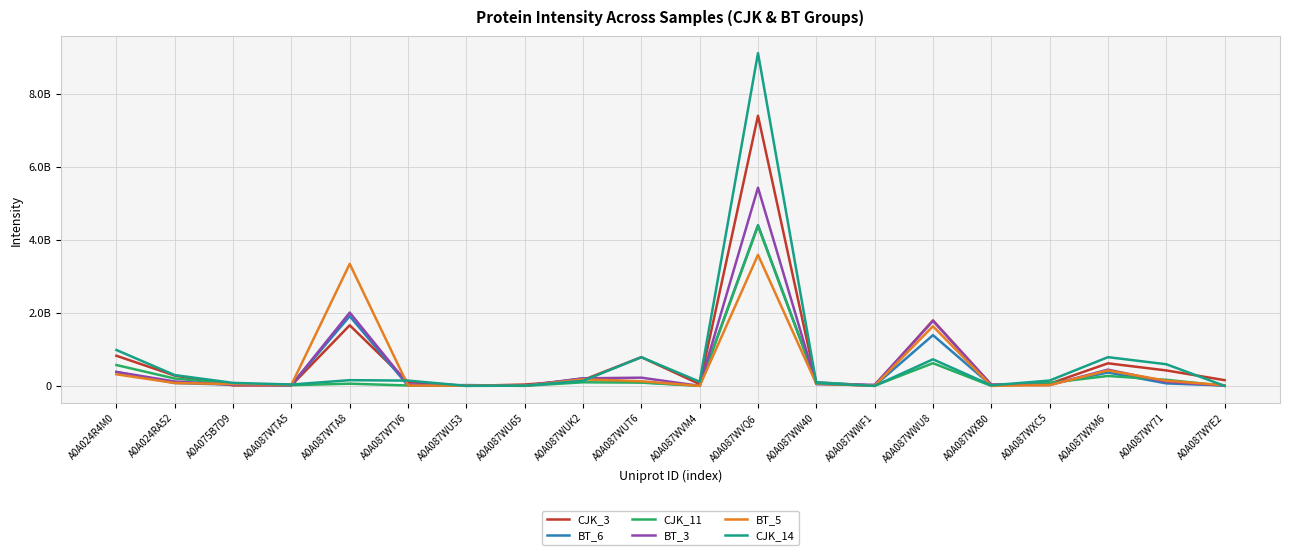

In CJK_11, how many points are lower than both neighbors (excluding endpoints)?

6